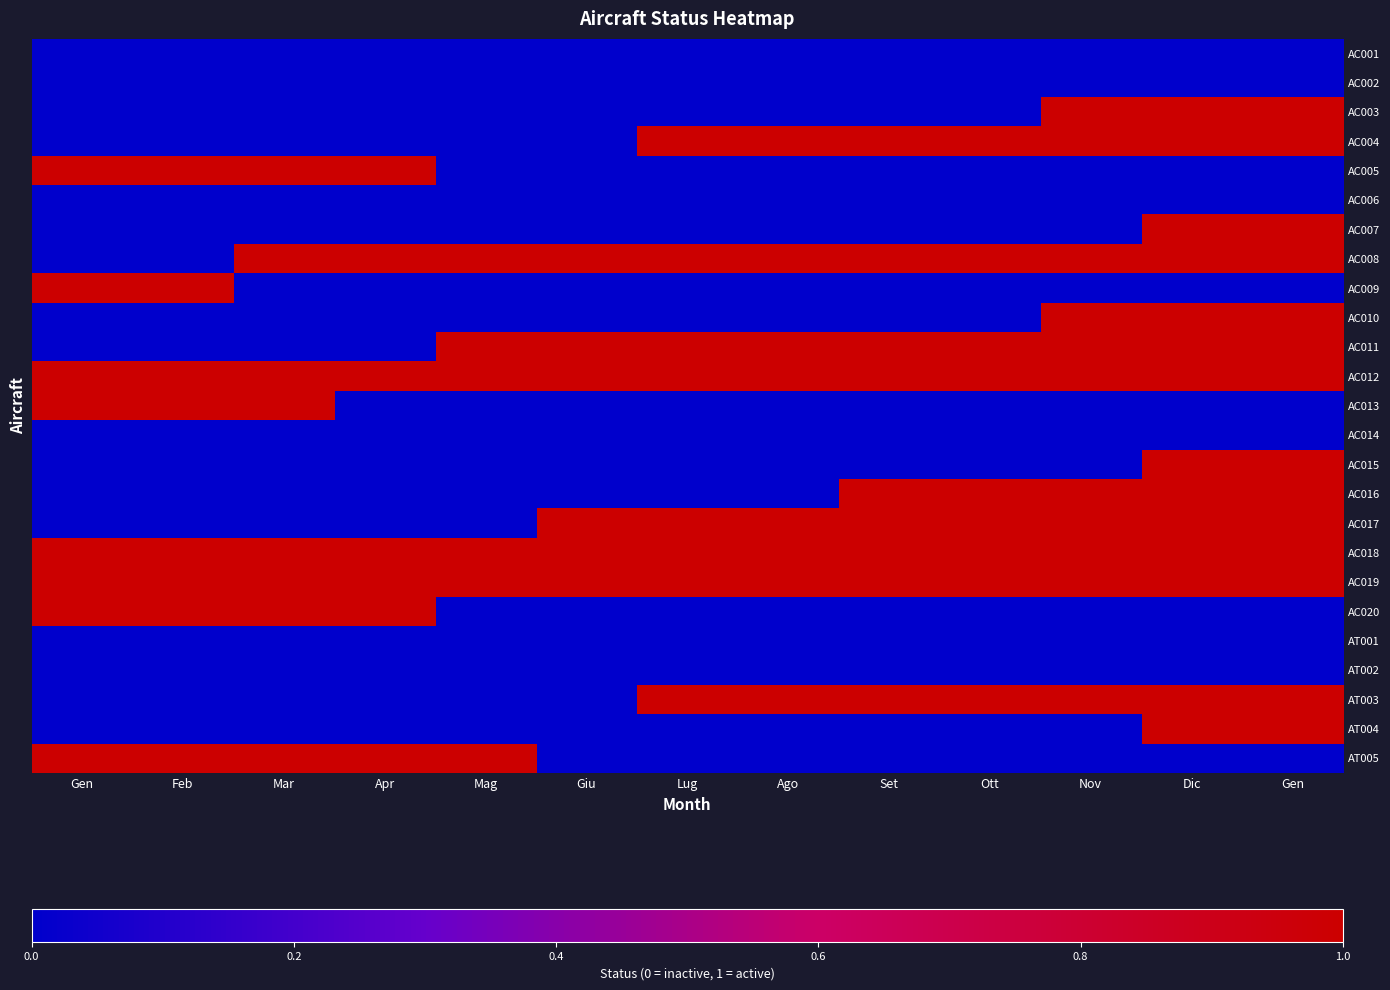

At which category is the sum across all series the highest?

Dic